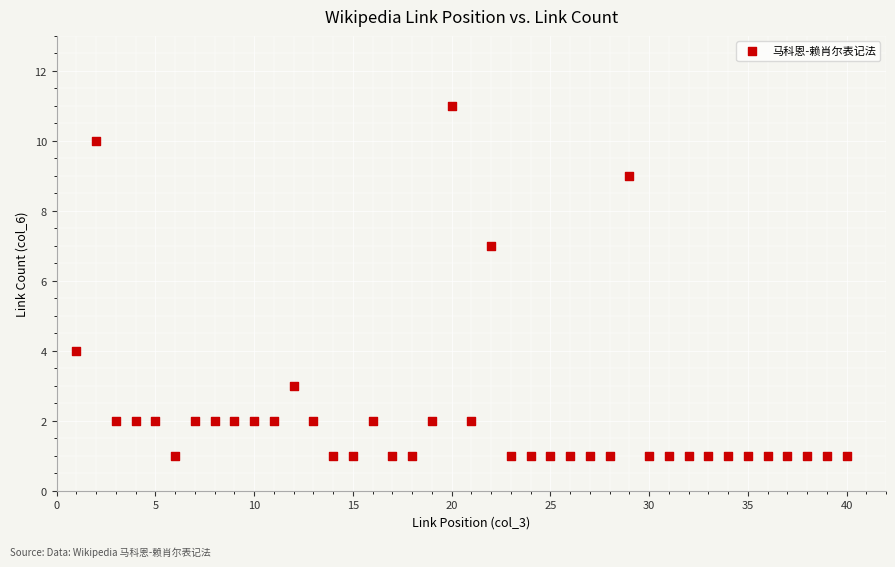

What is the range of X values (max minus min)?

39